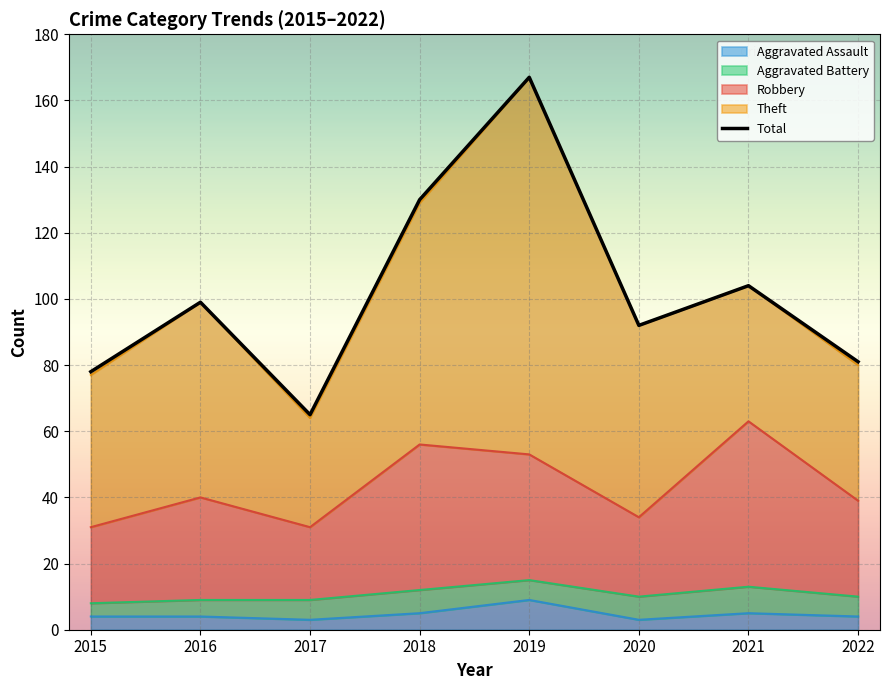

What is the value of the 1st point from the left?

78